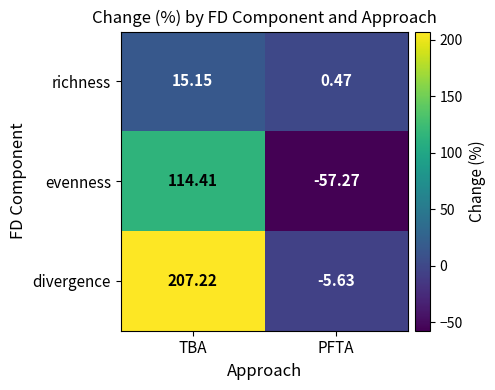

Which series changed the most between TBA and PFTA?

divergence